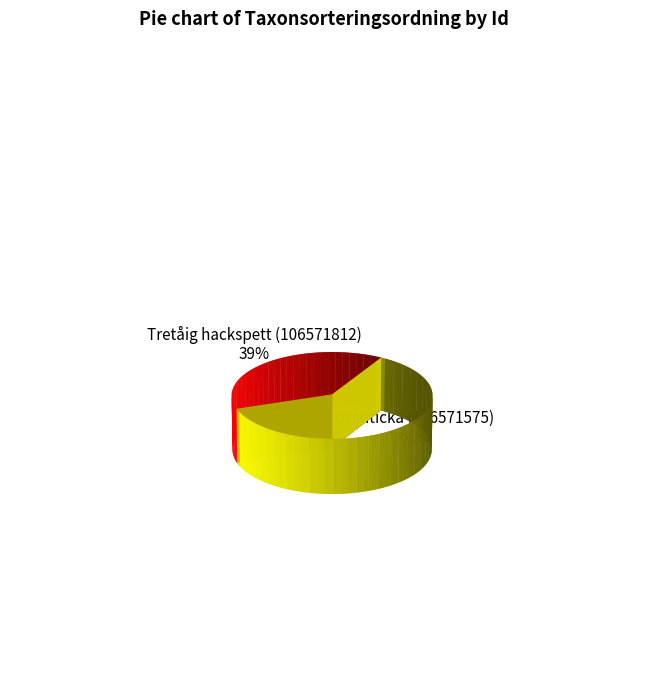

Rank the categories by value from highest to lowest.

Granticka (106571575), Tretåig hackspett (106571812)